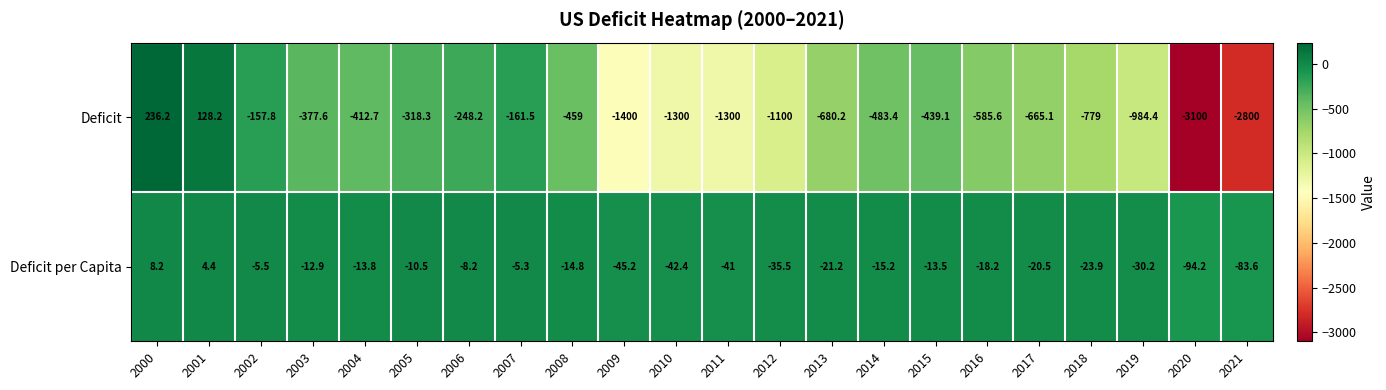

Which series has the widest spread of values?

Deficit